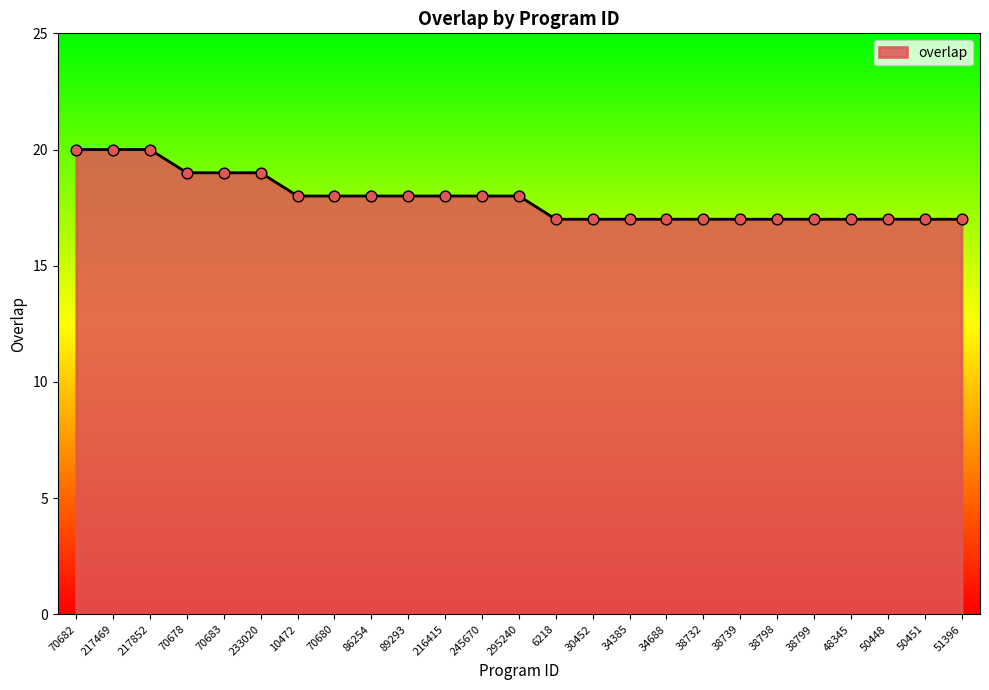

Which has a higher value, 70682 or 233020?

70682